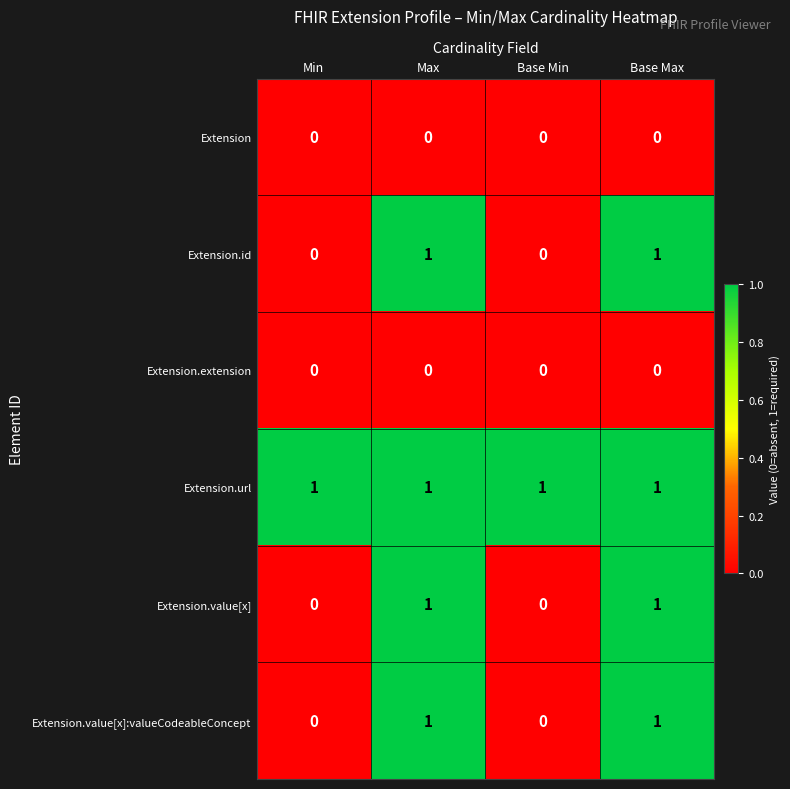

Count the Extension.value[x]:valueCodeableConcept values in the range 0 to 1.

4